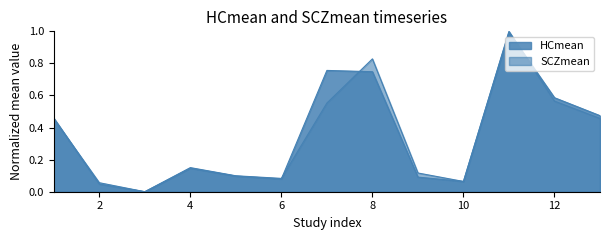

Does the chart display data point markers on the line(s)?

No